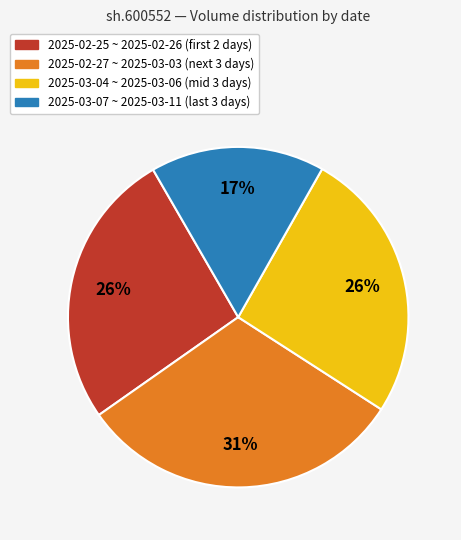

Is there a majority slice in this chart?

No